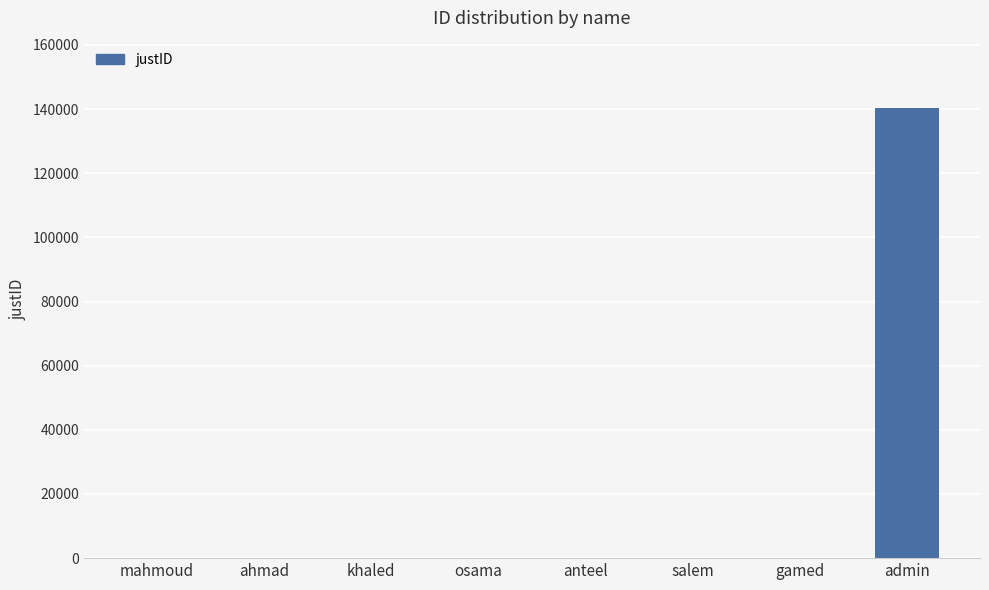

How many distinct data groups are displayed?

1